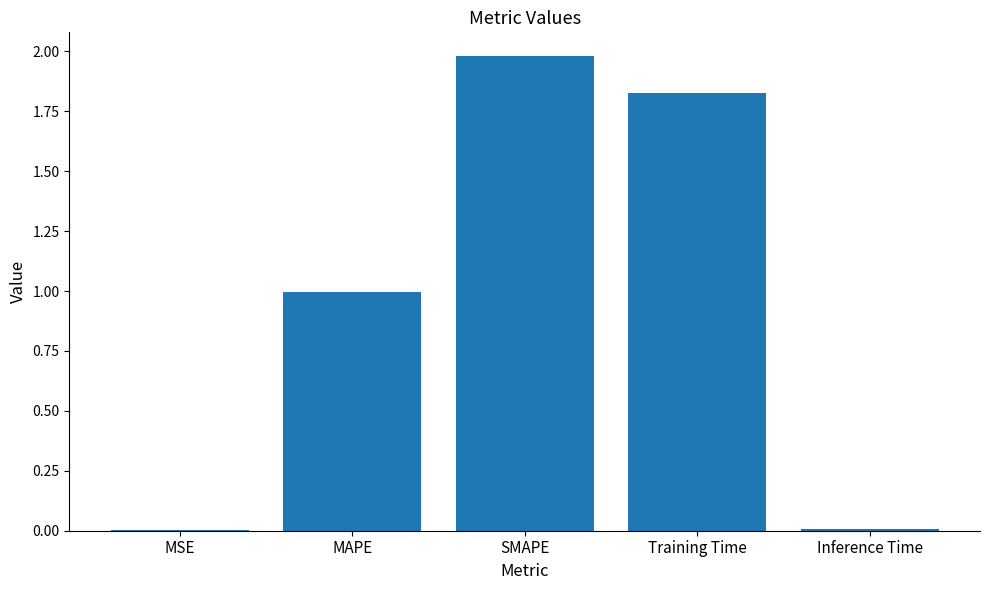

The value at MAPE is 0.5. True or false?

False